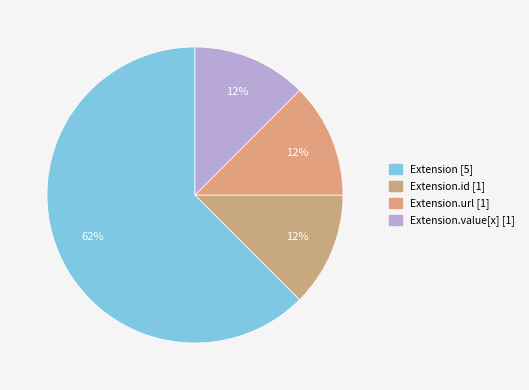

How many segments does this pie chart have?

4